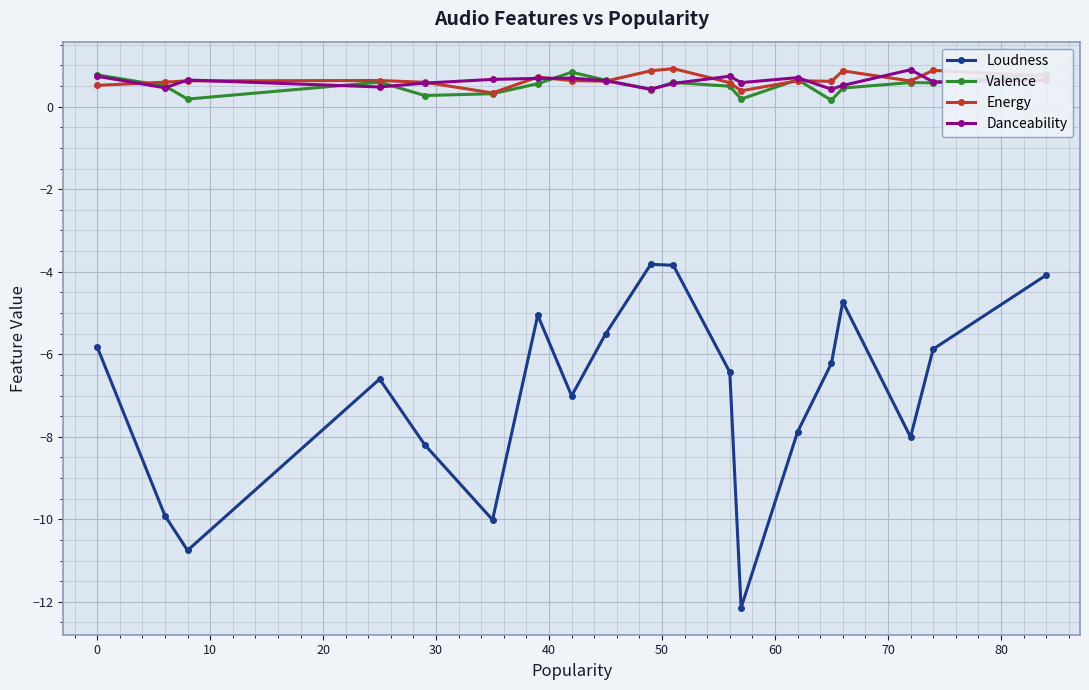

True or false: Danceability and Loudness intersect in this chart.

False